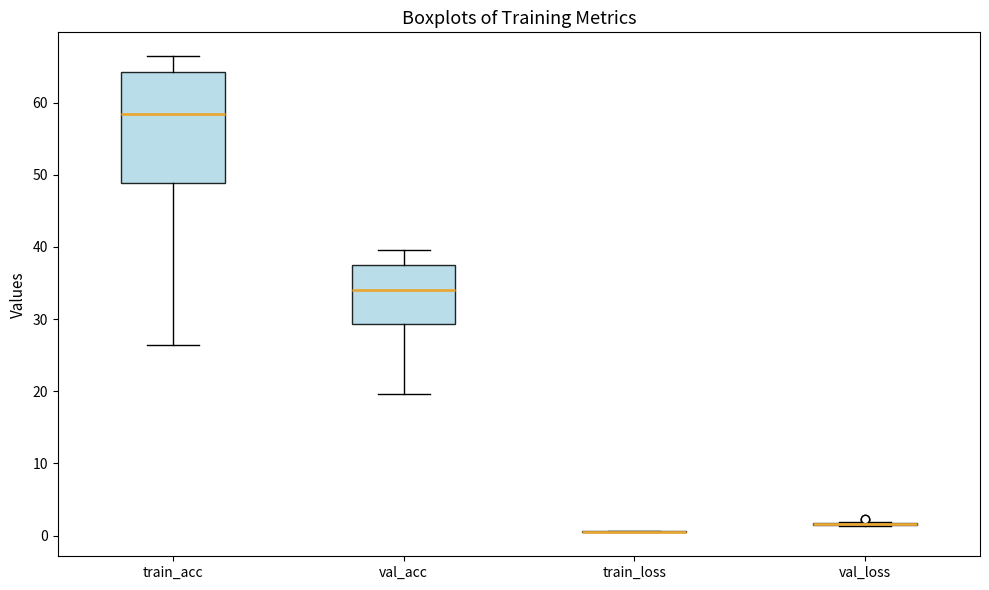

Reading left to right, read every box against the y-axis: the position of its median line, the range the box covers, and the ends of its whiskers. The values are not printed on the chart, so give them approximately, as read against the axis.

train_acc: median 58, box 49 to 64, whiskers 26 to 66
val_acc: median 34, box 29 to 37, whiskers 20 to 40
train_loss: box collapsed to a line at 0, whiskers 0 to 1
val_loss: box collapsed to a line at 2, whiskers 1 to 2